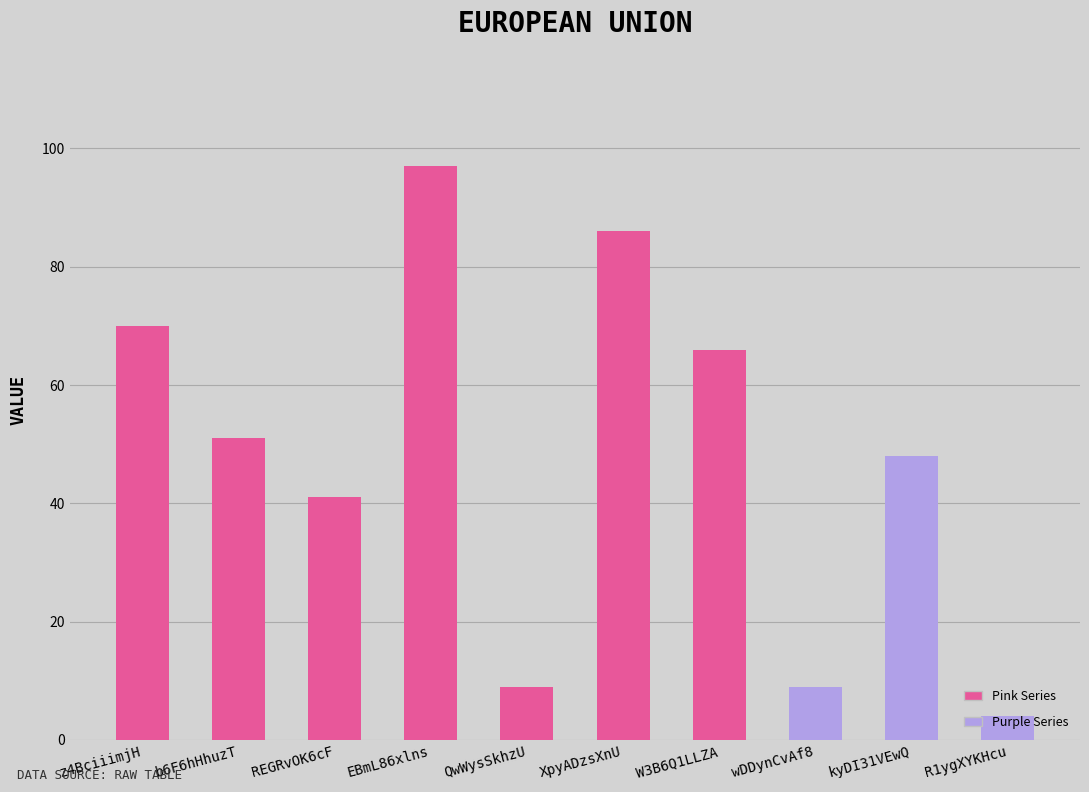

How many data points are less than 51?

5